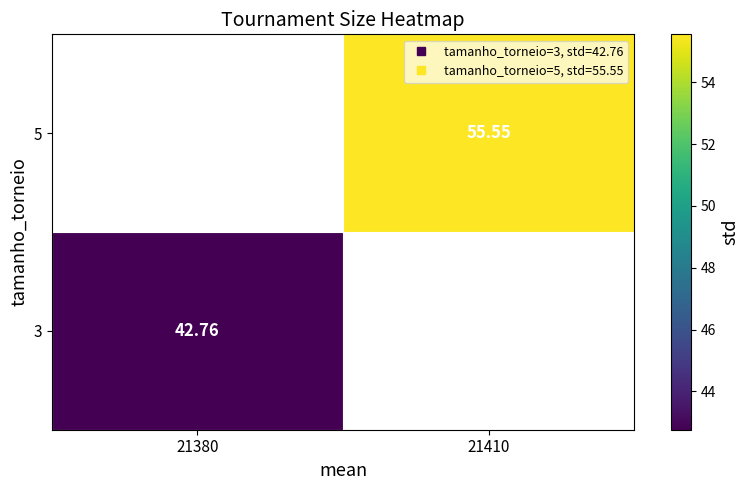

At which label does 5 first exceed 55?

21410